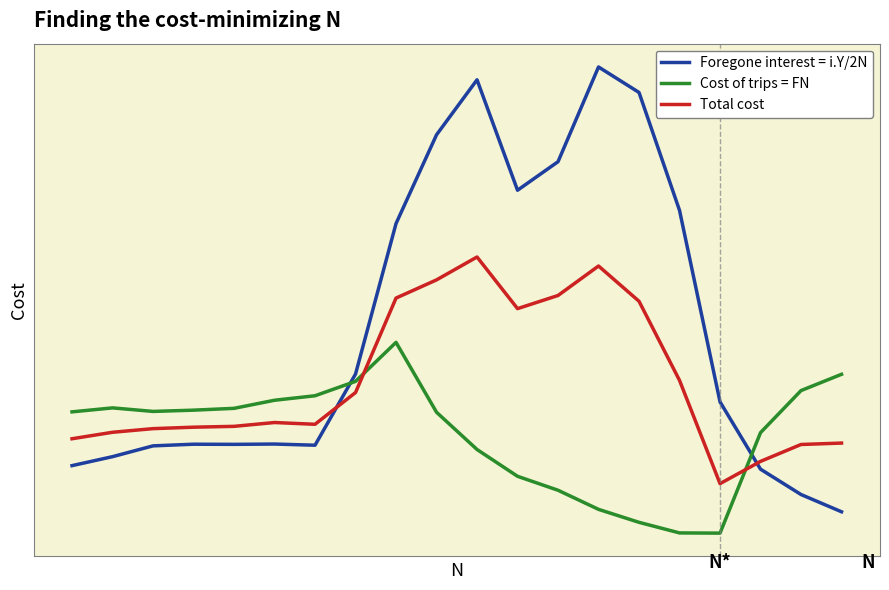

Rank the categories by Foregone interest = i.Y/2N value from lowest to highest.

19, 18, 17, 0, 1, 2, 6, 4, 3, 5, 16, 7, 8, 15, 11, 12, 9, 14, 10, 13